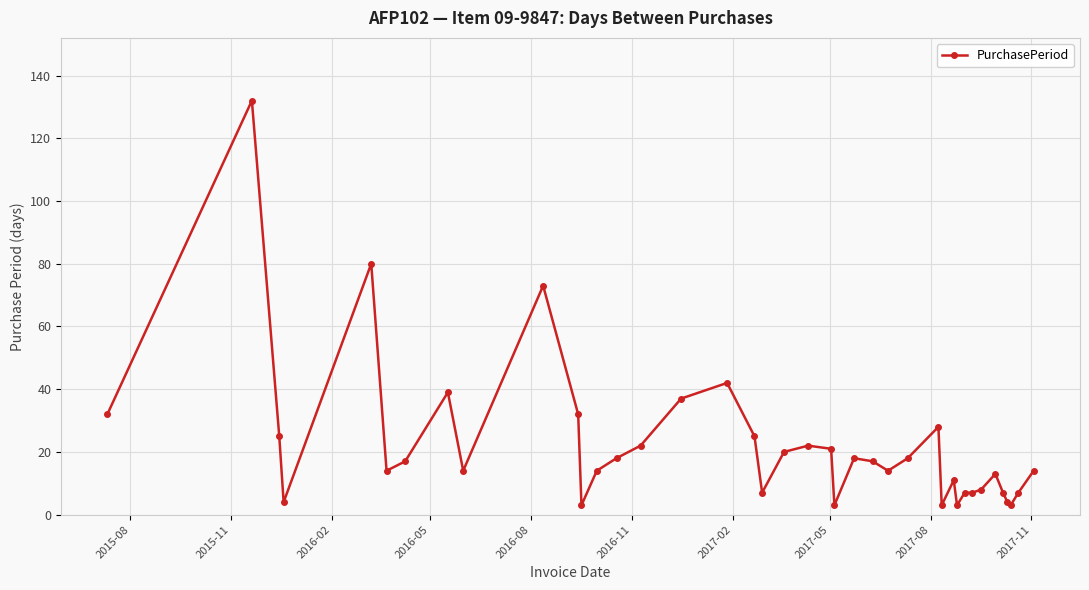

How many lines are shown in the chart?

1